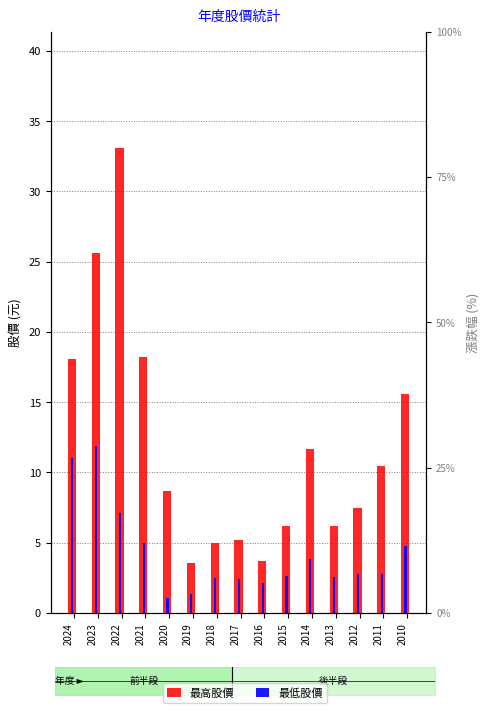

What are all the series names shown in the legend?

最高股價, 最低股價